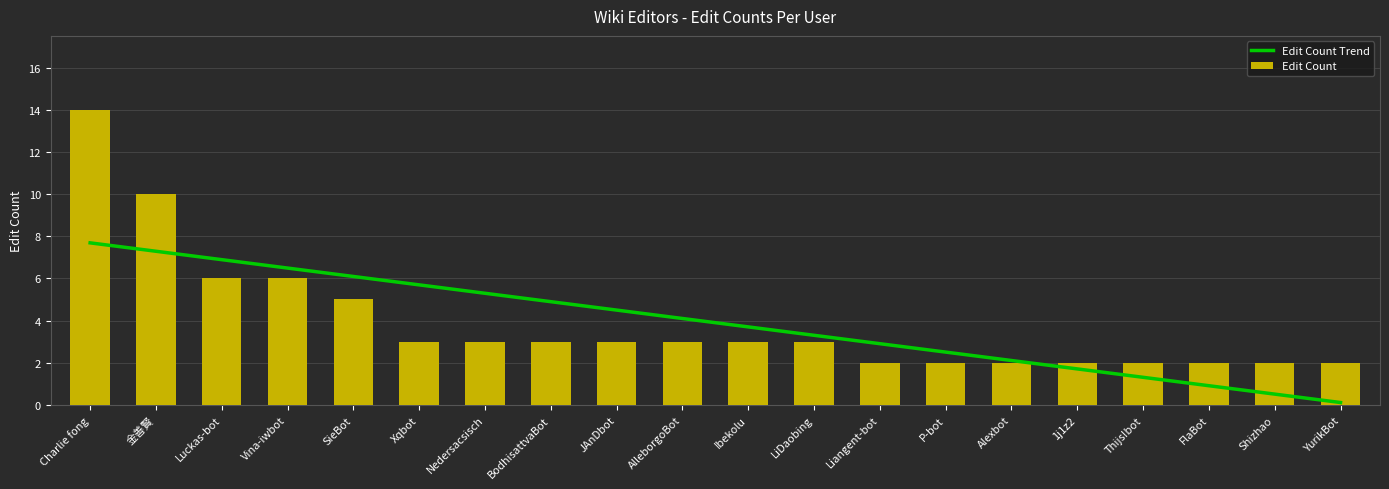

What are all the series names shown in the legend?

Edit Count Trend, Edit Count